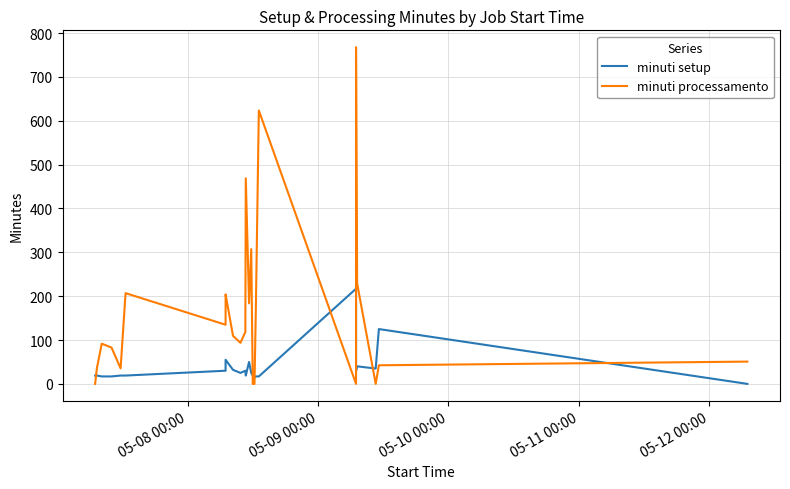

What is the difference between the maximum and minimum values in the minuti processamento series?

767.7